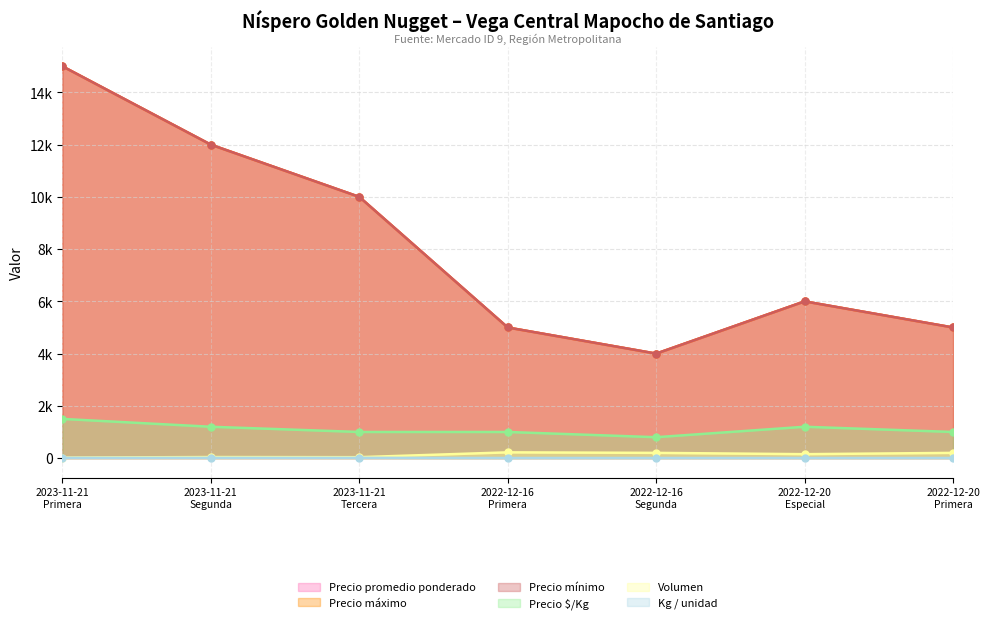

Which category has the lowest value in the Precio mínimo series?

2022-12-16 Segunda